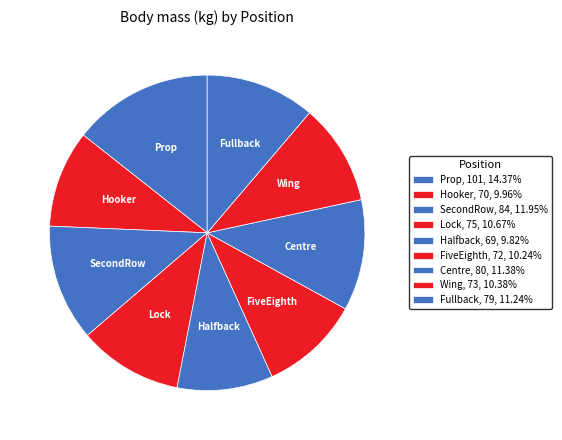

To the nearest percent, what percentage of the pie is Lock?

11%